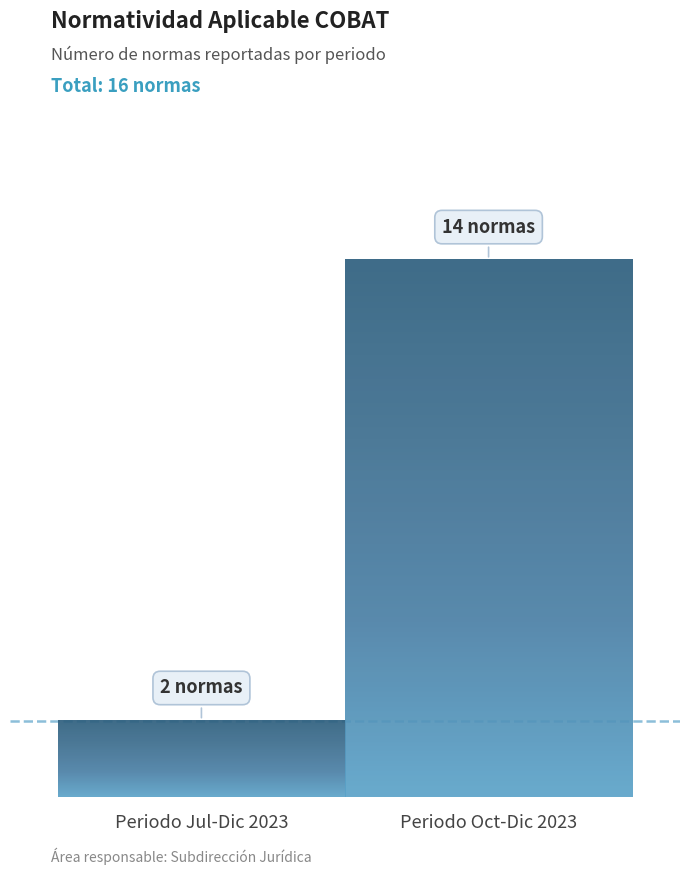

What is the change in value from Periodo Jul-Dic 2023 to Periodo Oct-Dic 2023?

+12